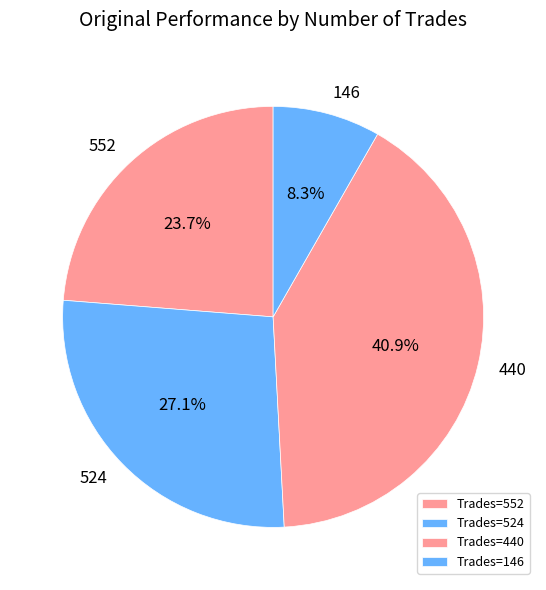

Count the number of slices in the pie.

4